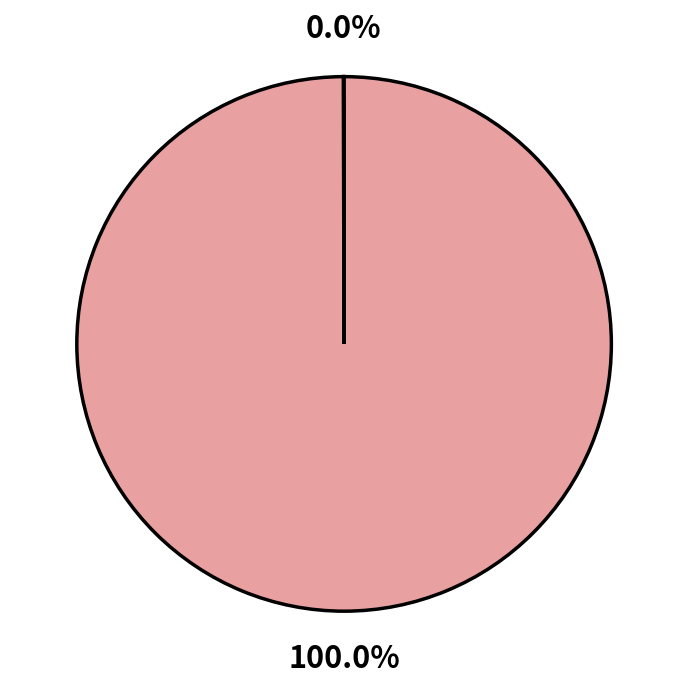

To the nearest percent, what is the average slice percentage?

50%